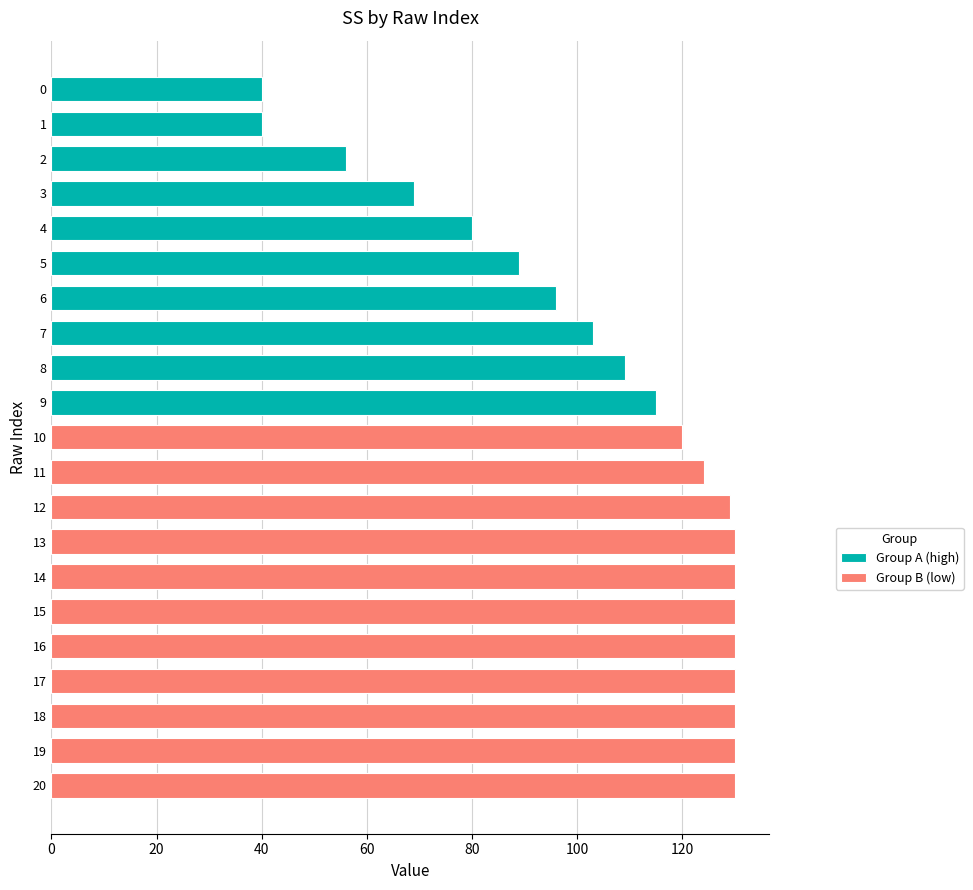

What is the smallest value displayed?

40